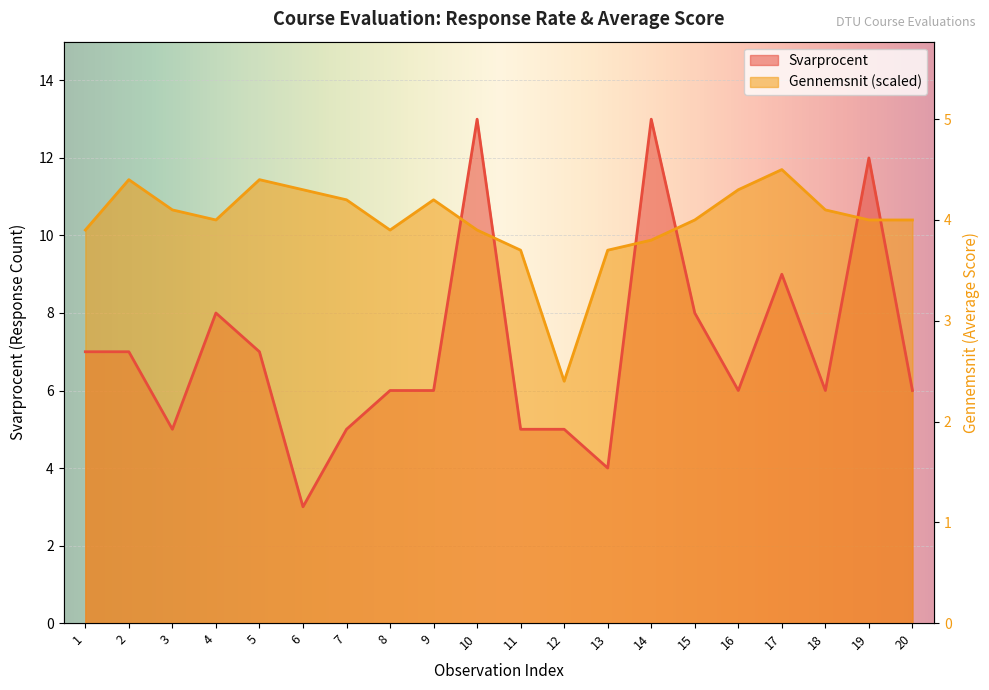

List the labels in order of Gennemsnit value, largest first.

17, 2, 5, 6, 16, 7, 9, 3, 18, 4, 15, 19, 20, 1, 8, 10, 14, 11, 13, 12